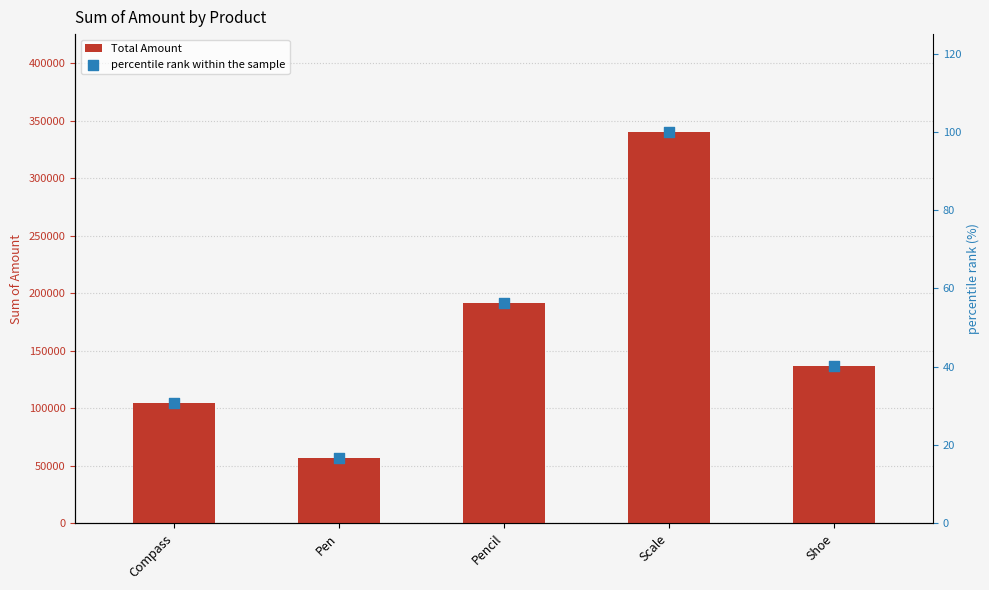

Which series reaches the minimum Y coordinate?

percentile rank within the sample